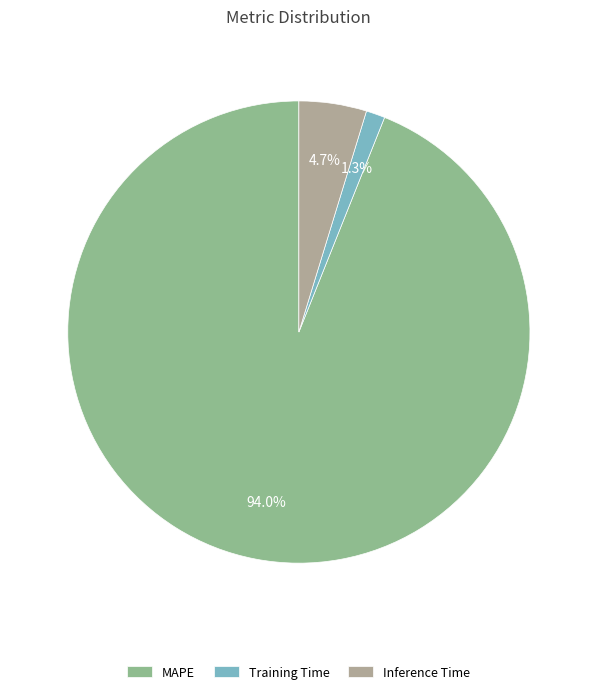

Which slice is the largest?

MAPE